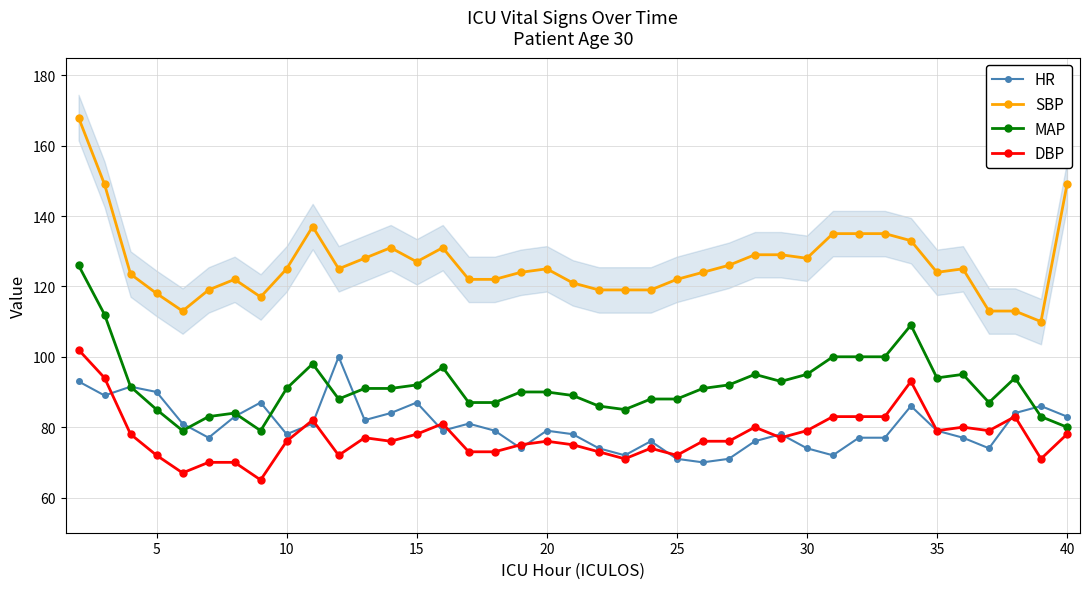

True or false: MAP has more than 0 points higher than both neighbors.

True